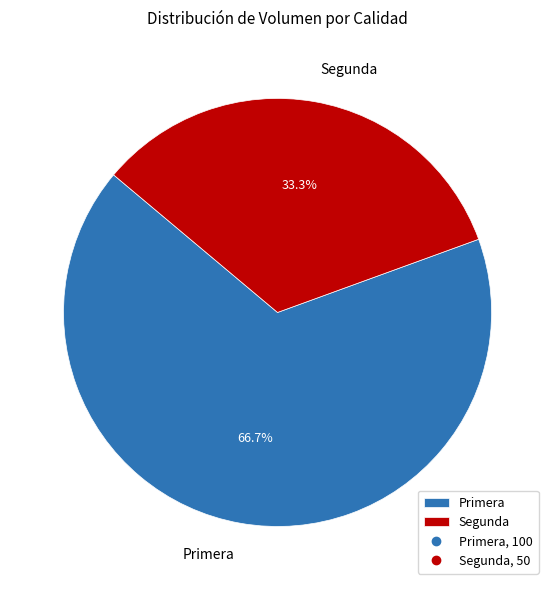

The Segunda slice represents 41% of the pie. True or false?

False